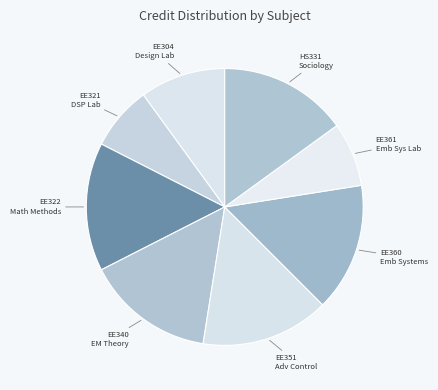

How many segments does this pie chart have?

8